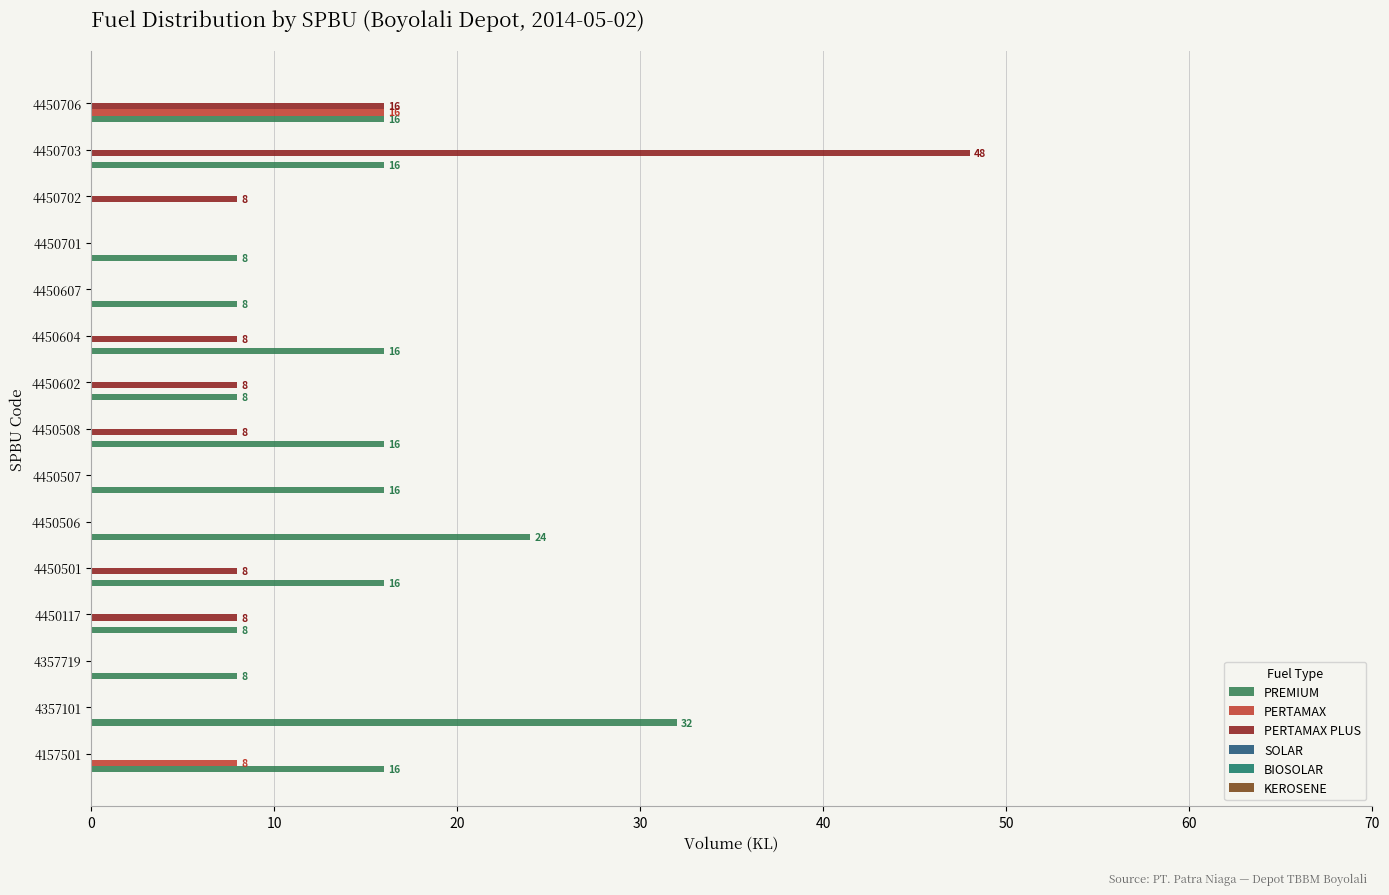

What is the difference between the second highest and minimum values in the PREMIUM series?

24.0